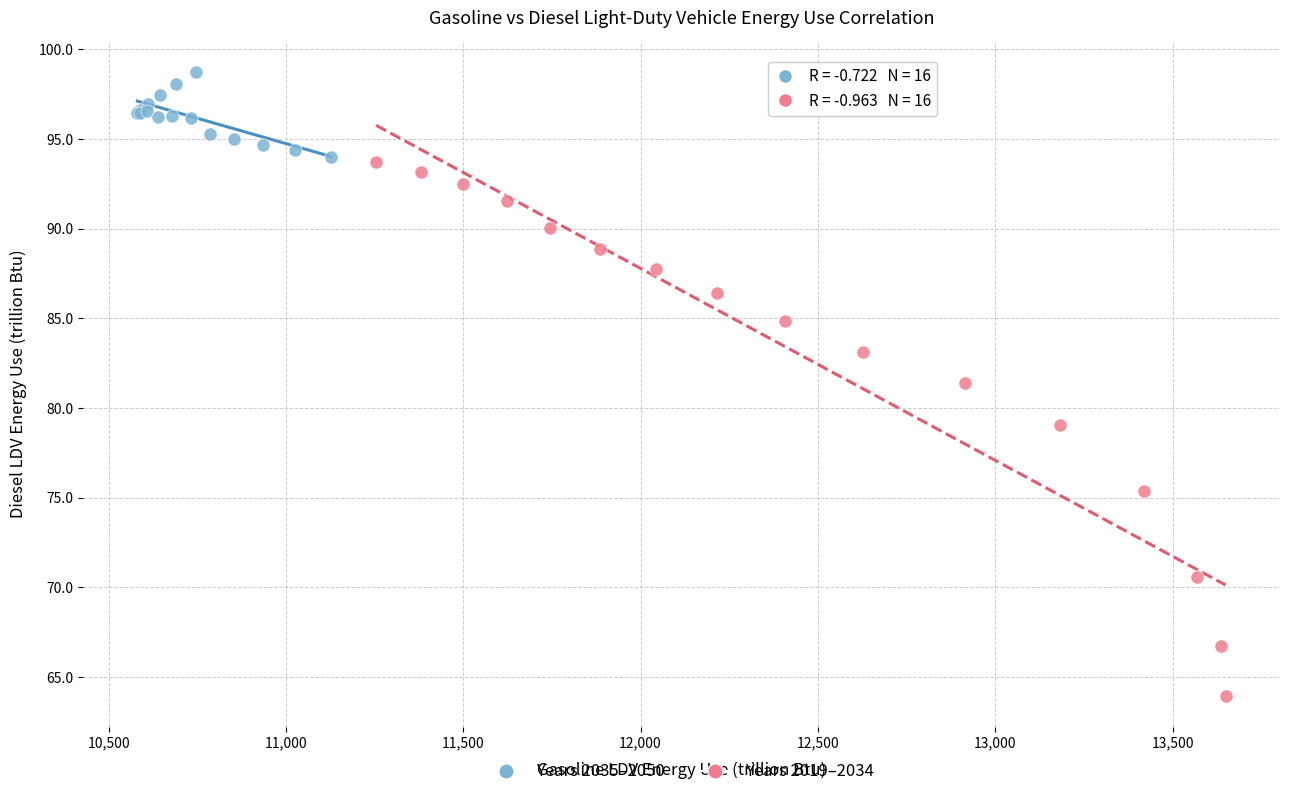

Which series contains the highest Y value?

Years 2035–2050